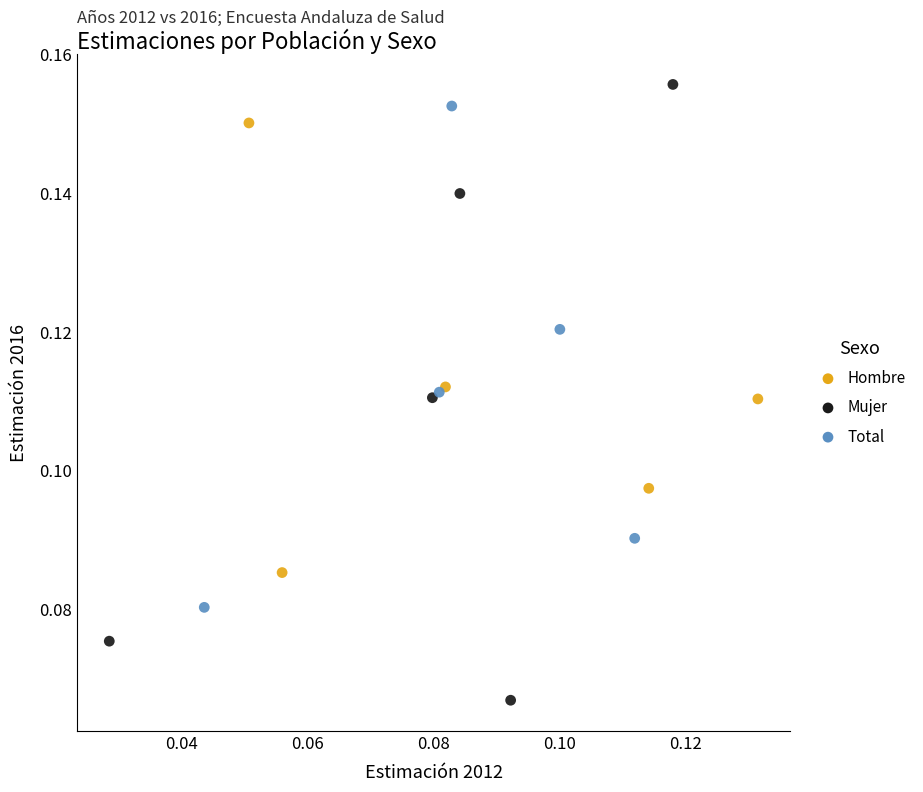

Which series contains the highest Y value?

Mujer